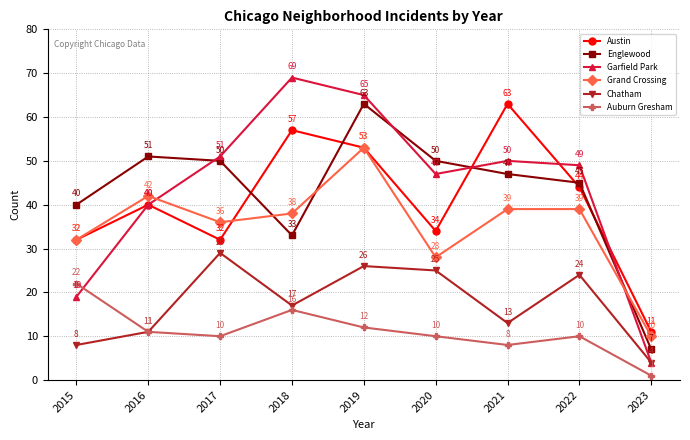

How many lines are shown in the chart?

6